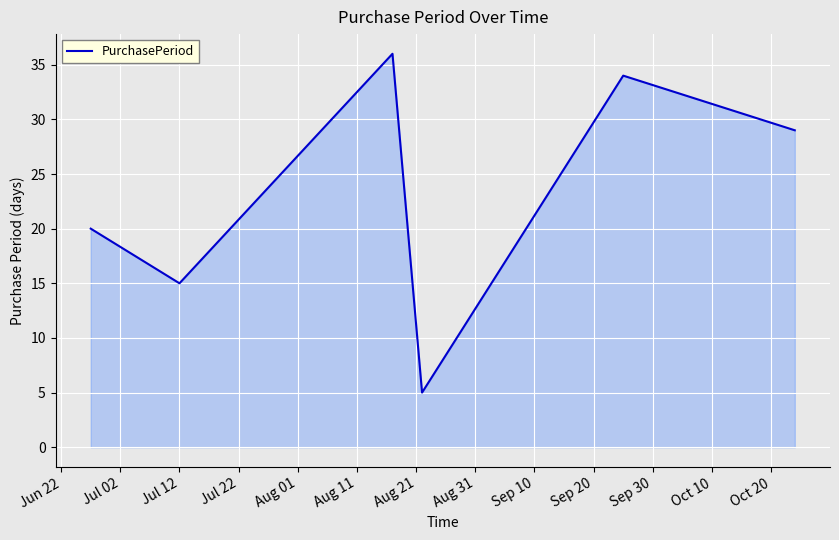

What is the minimum value shown in the chart?

5